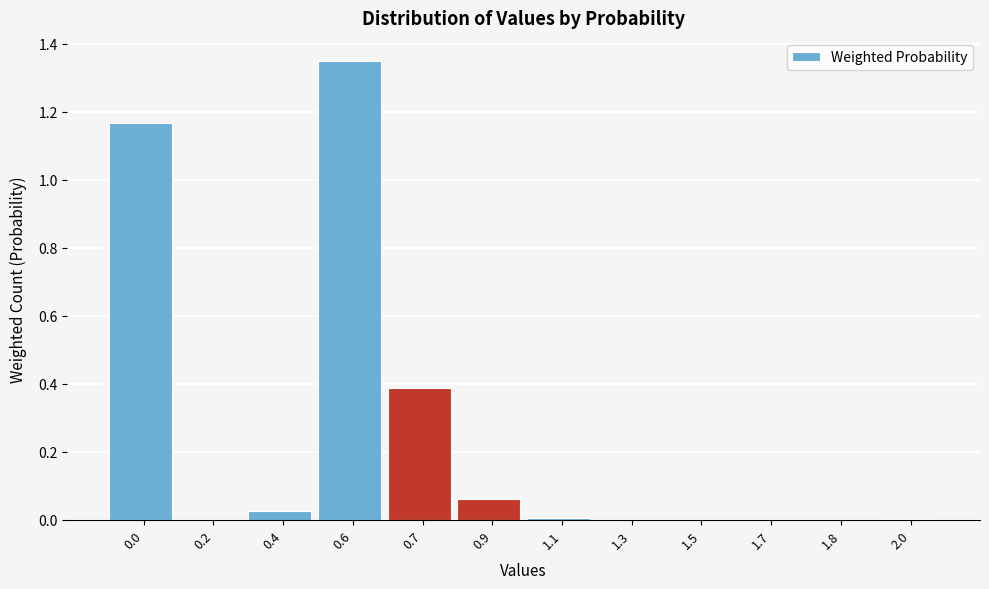

What is the sum of all values?

3.0